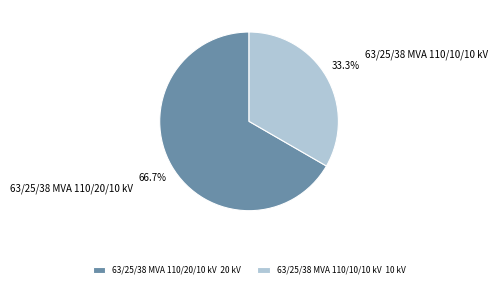

True or false: 63/25/38 MVA 110/20/10 kV accounts for 81% of the total.

False